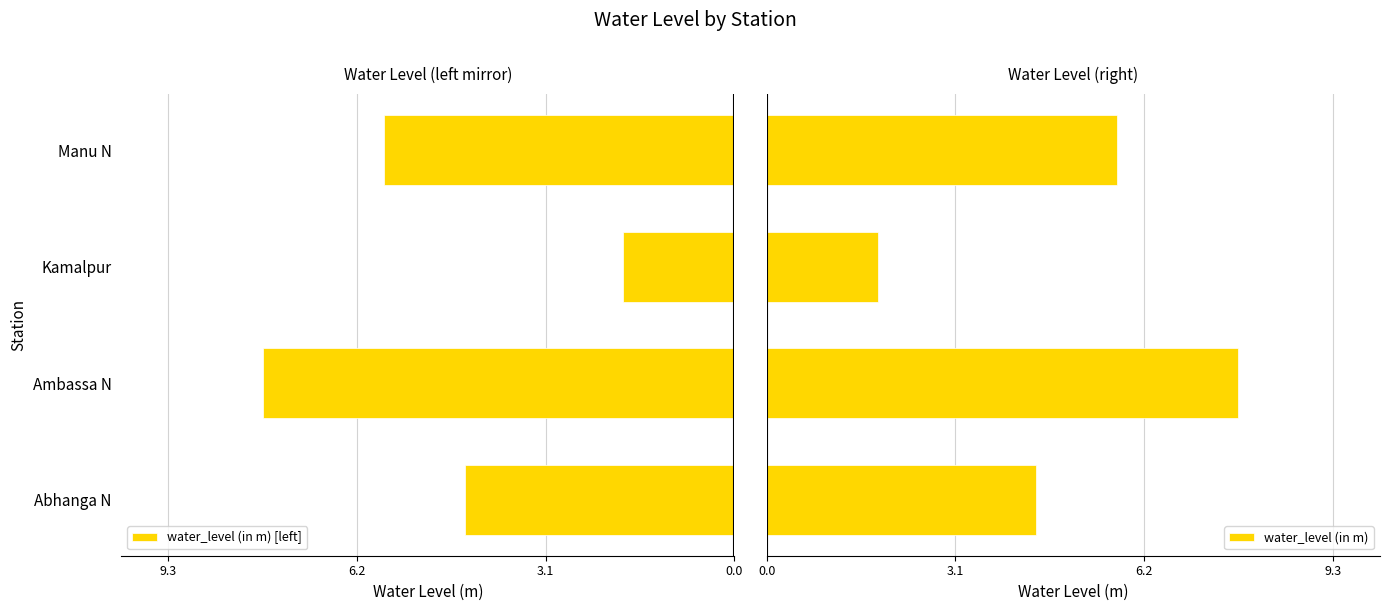

What is the sum of all water_level (in m) values?

19.8